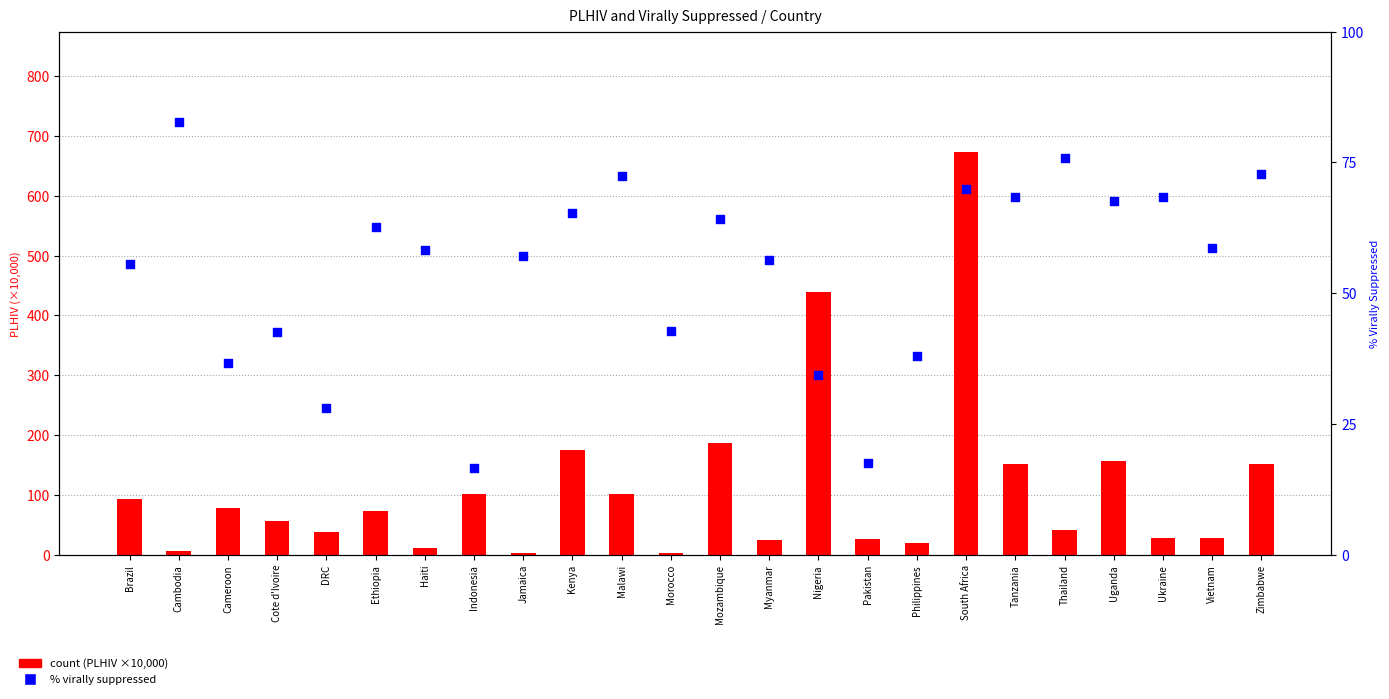

Which series reaches the minimum Y coordinate?

count